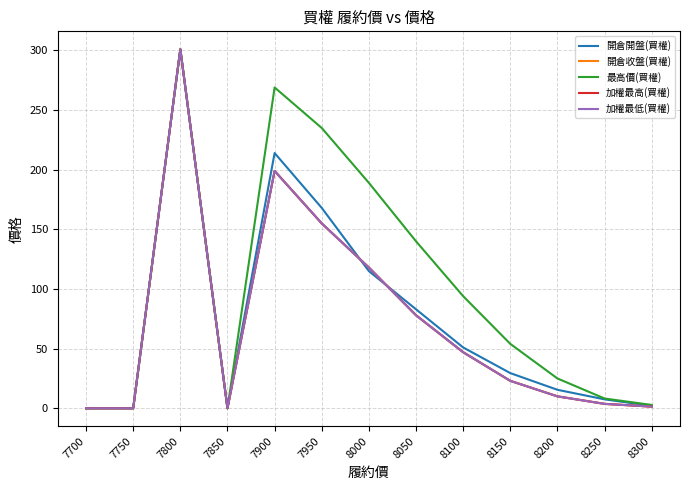

Is this an area chart (filled region under the line)?

No